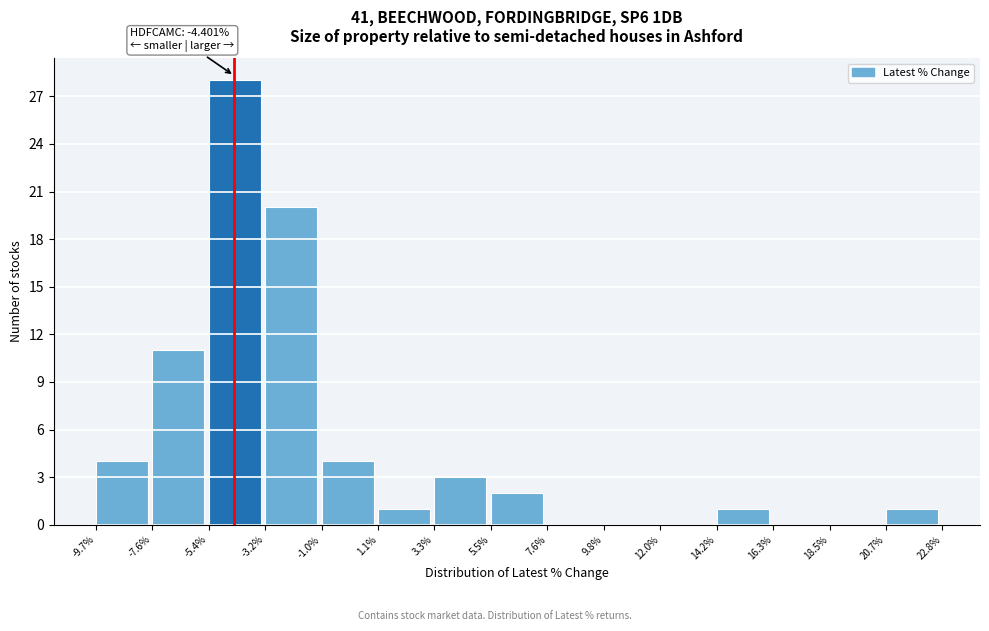

Which range on the x-axis has the tallest bar?

-5.4% to -3.2%